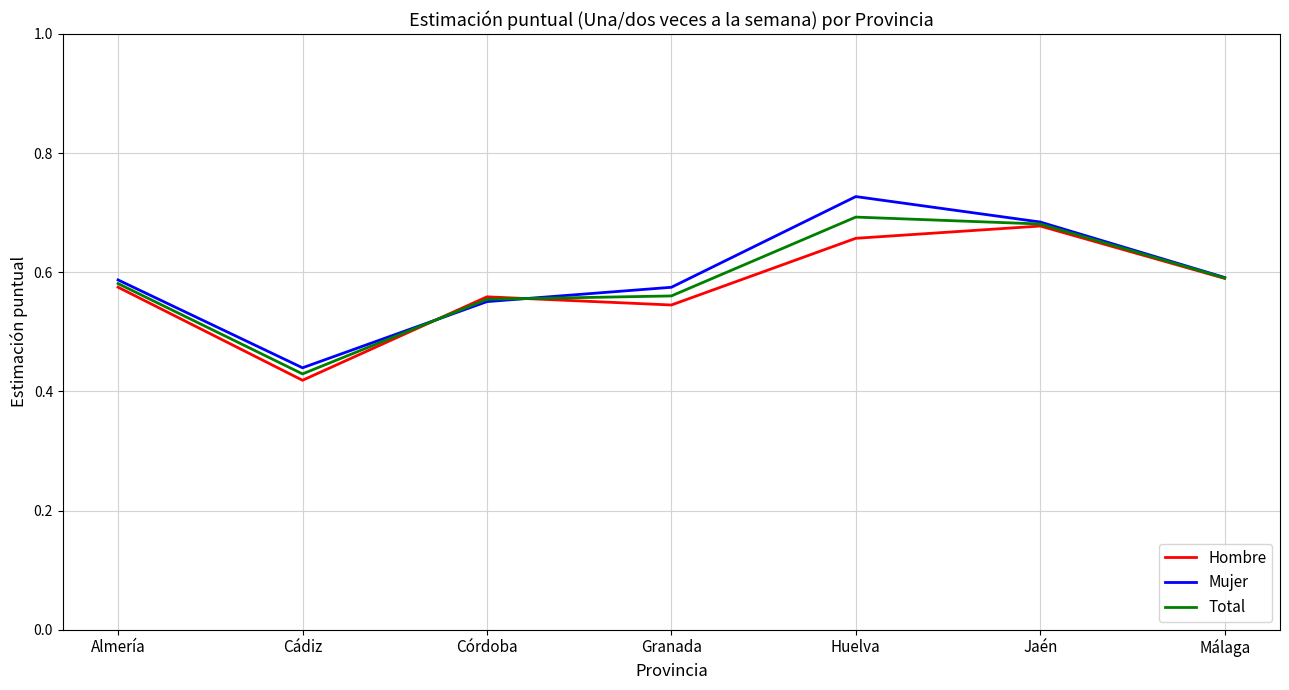

Does the chart have visible grid lines?

Yes